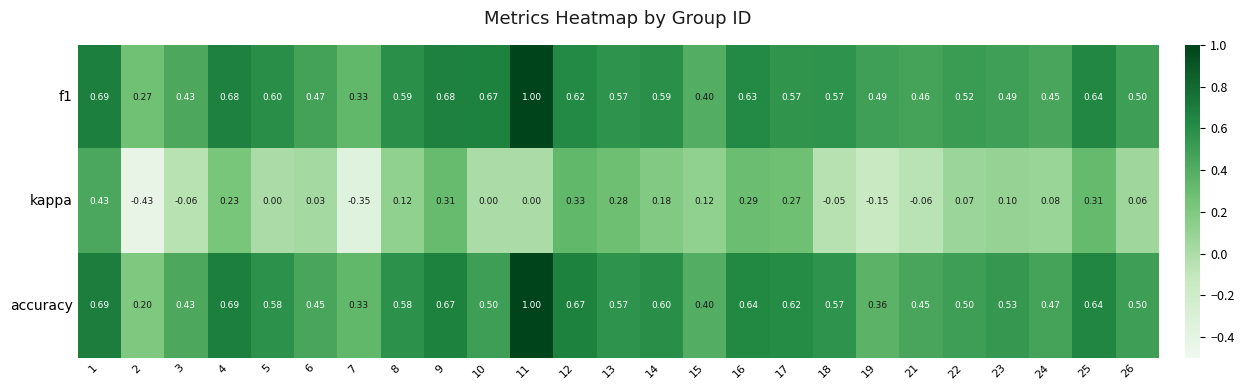

Between 19 and 24, which series saw the biggest shift?

kappa